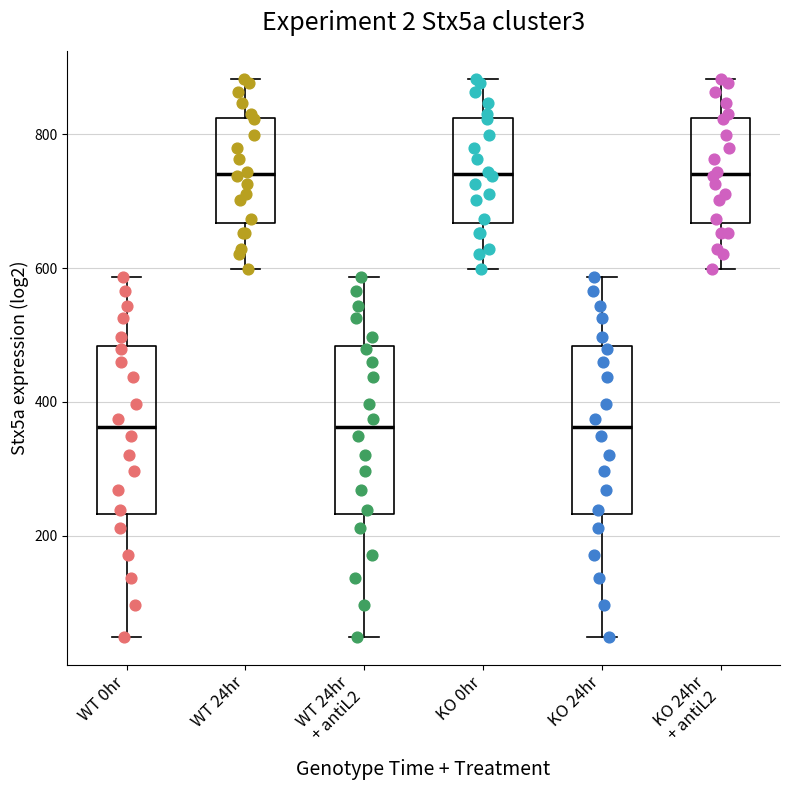

Where is the lower edge of the box for WT 24hr on the y-axis? The values are not printed on the chart, so give them approximately, as read against the axis.

660